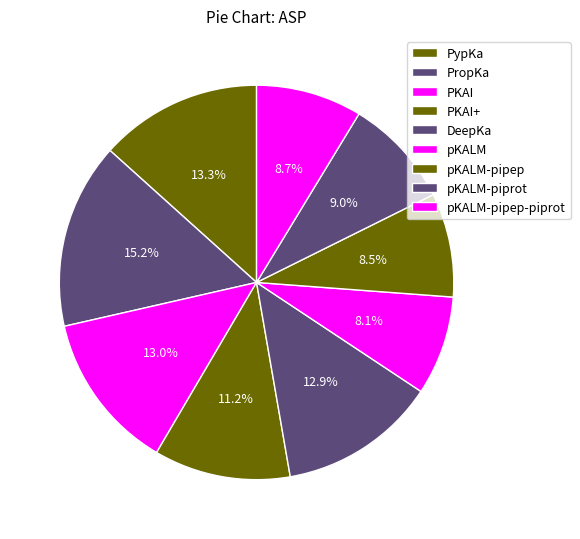

How many segments does this pie chart have?

9